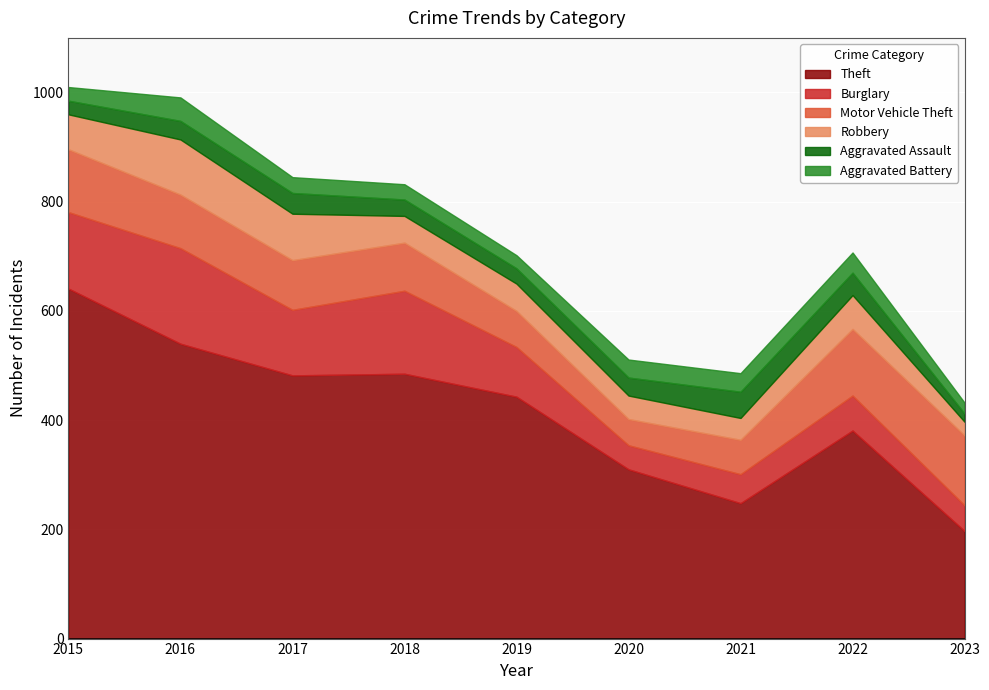

Read the Theft value at 2022.

381